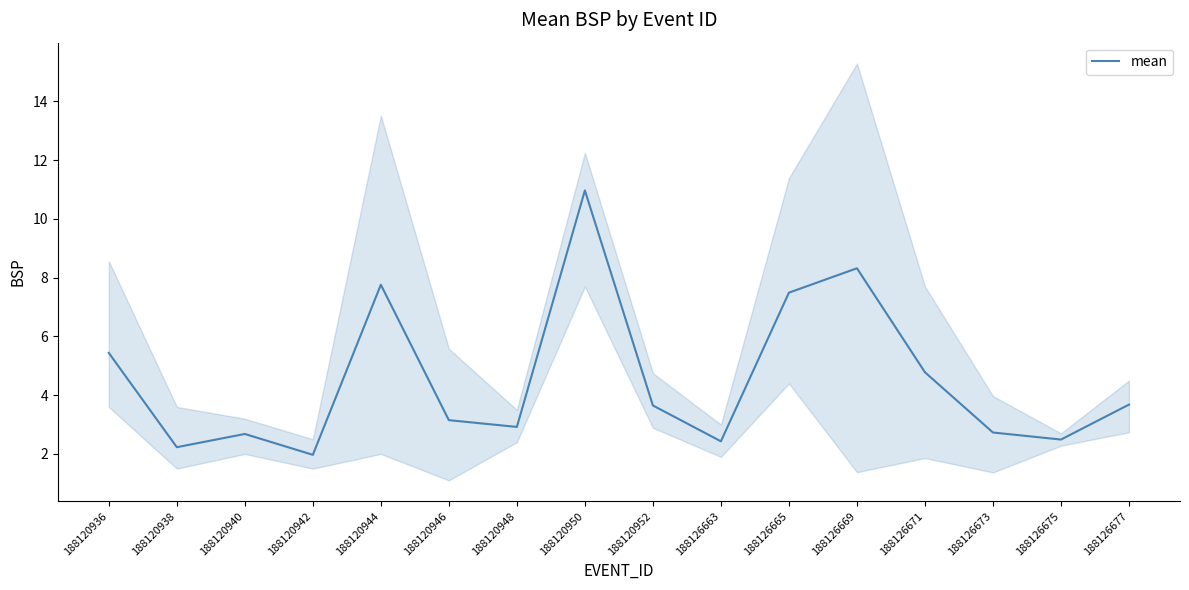

Which label corresponds to the smallest value in the chart?

188120942